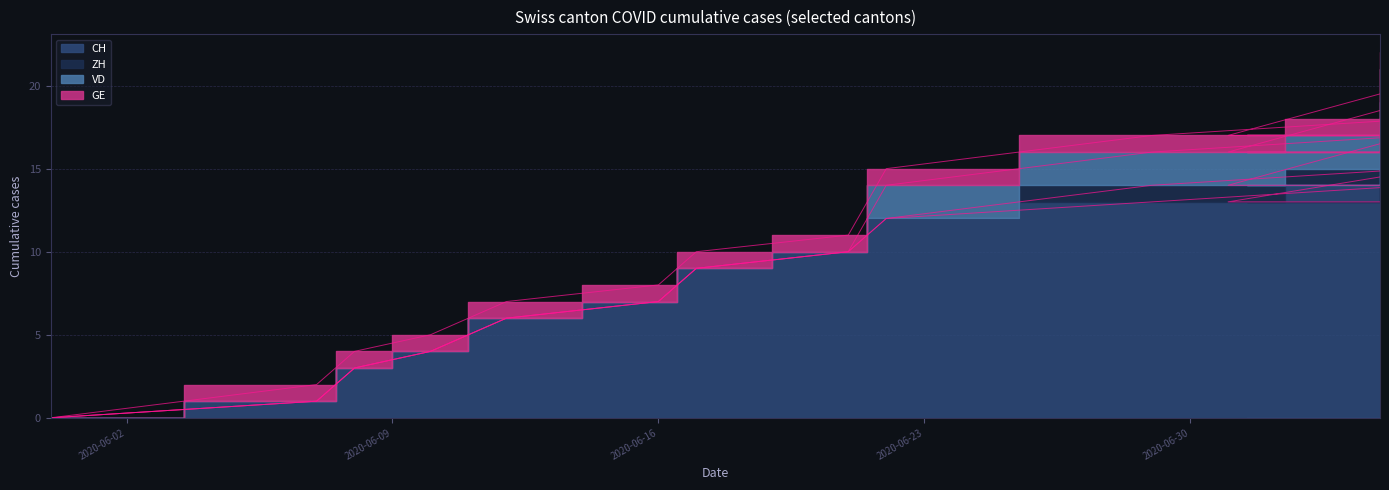

What is the difference between the second highest and second lowest values in the VD series?

2